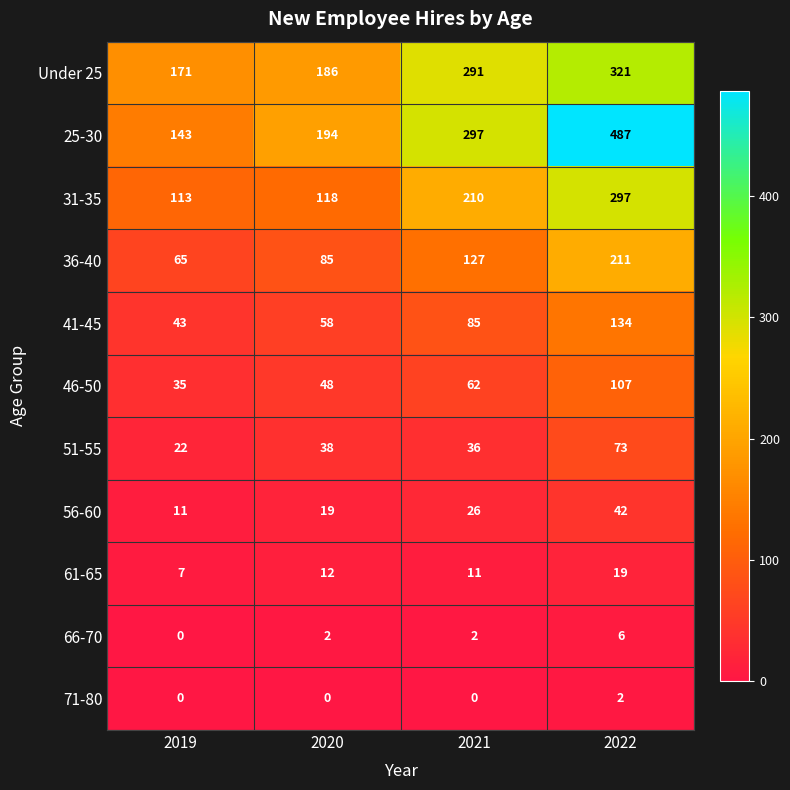

What is the spread (max minus min) of values at 2020?

194